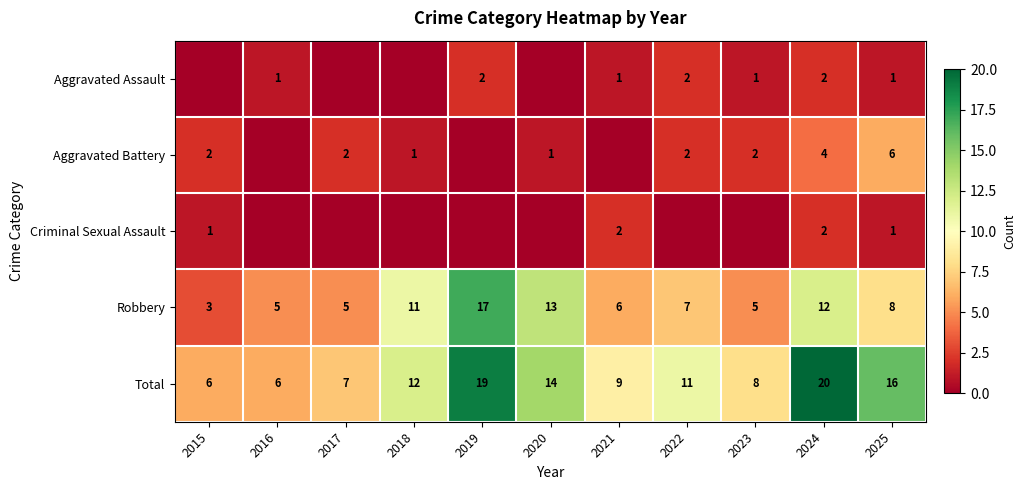

Is it true that Robbery equals 8 at 2025?

True